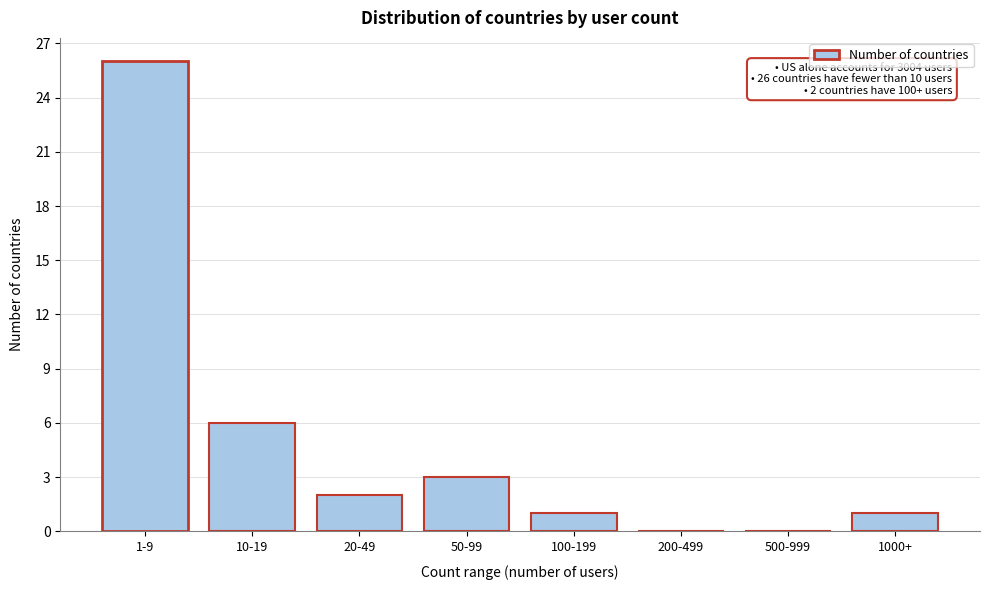

Reading left to right, transcribe all the data shown in this chart.

1-9=26	10-19=6	20-49=2	50-99=3	100-199=1	200-499=0	500-999=0	1000+=1